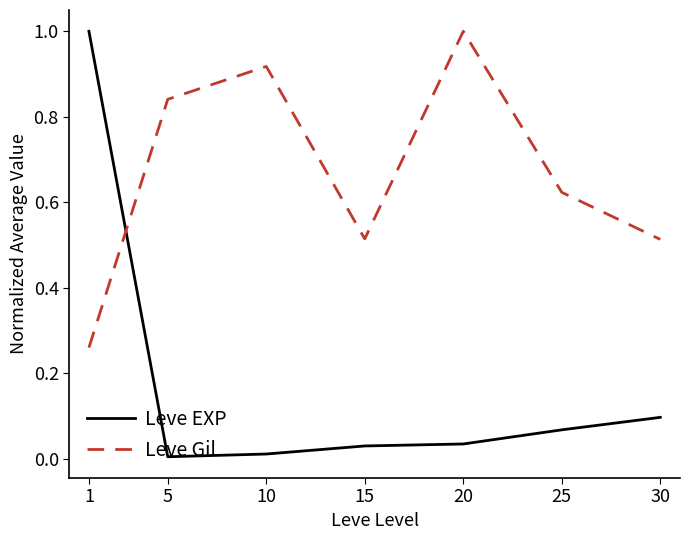

Does the chart display data point markers on the line(s)?

No